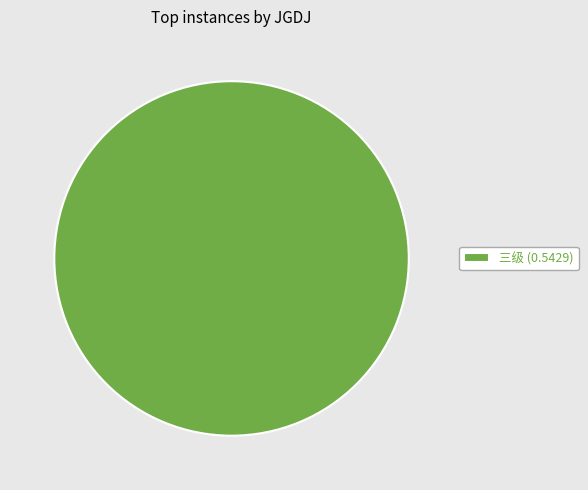

Is it true that 三级 (0.5429) is 100% of the pie?

True